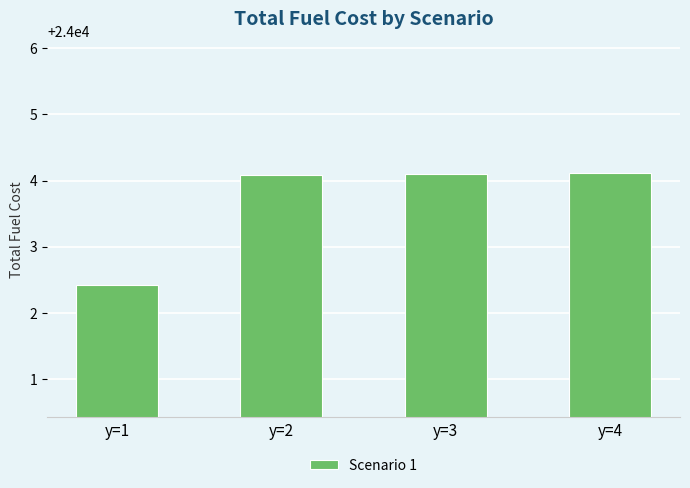

What is the greatest value displayed?

24004.1